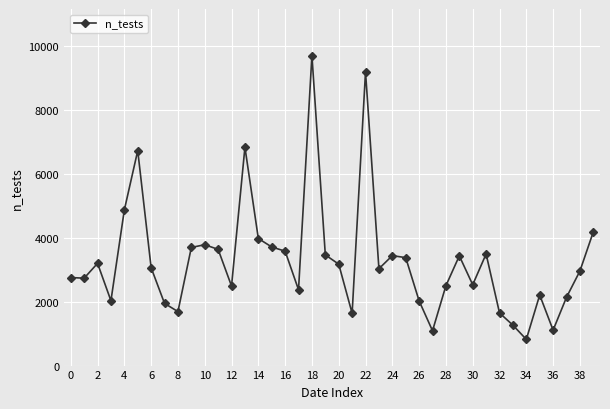

What is the minimum value shown in the chart?

819